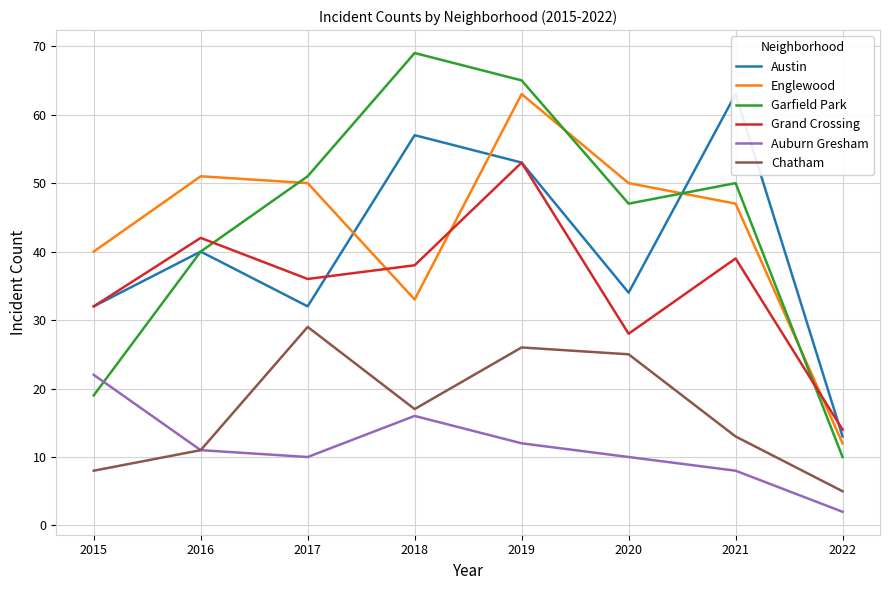

Reading left to right, transcribe all the data shown in this chart.

Austin: 2015=32	2016=40	2017=32	2018=57	2019=53	2020=34	2021=63	2022=13
Englewood: 2015=40	2016=51	2017=50	2018=33	2019=63	2020=50	2021=47	2022=12
Garfield Park: 2015=19	2016=40	2017=51	2018=69	2019=65	2020=47	2021=50	2022=10
Grand Crossing: 2015=32	2016=42	2017=36	2018=38	2019=53	2020=28	2021=39	2022=14
Auburn Gresham: 2015=22	2016=11	2017=10	2018=16	2019=12	2020=10	2021=8	2022=2
Chatham: 2015=8	2016=11	2017=29	2018=17	2019=26	2020=25	2021=13	2022=5